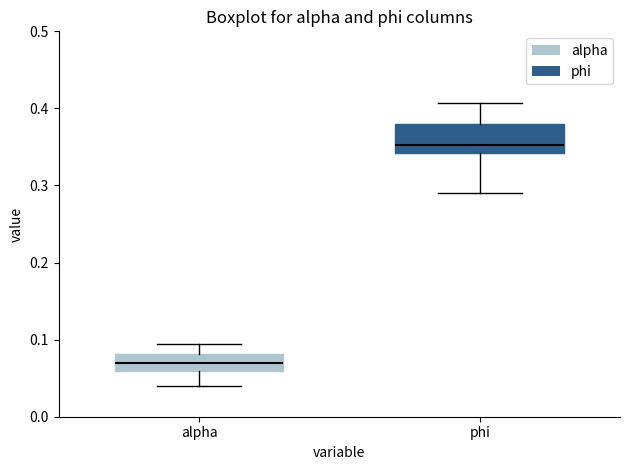

Reading left to right, transcribe this box plot: for each box, give where its median line is, the range the box spans, and where its two whiskers end, as read against the y-axis. The values are not printed on the chart, so give them approximately, as read against the axis.

alpha: median 0.07, box 0.06 to 0.08, whiskers 0.04 to 0.09
phi: median 0.35, box 0.34 to 0.38, whiskers 0.29 to 0.41